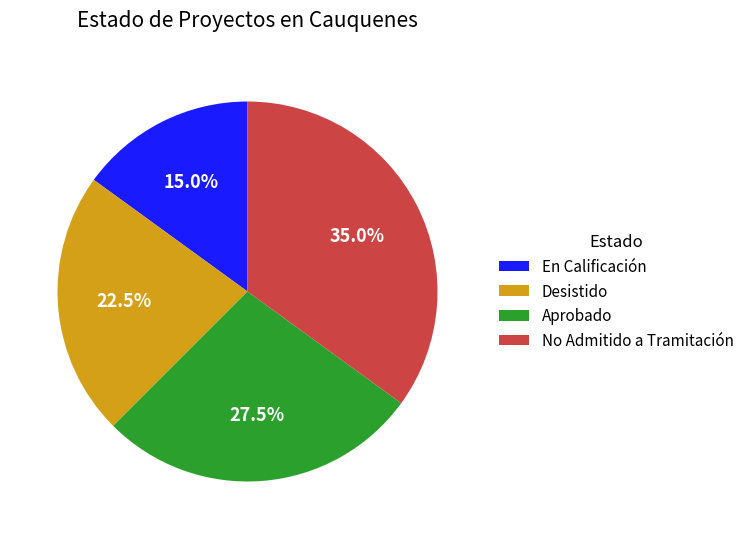

Does En Calificación account for over 50% of the chart?

No